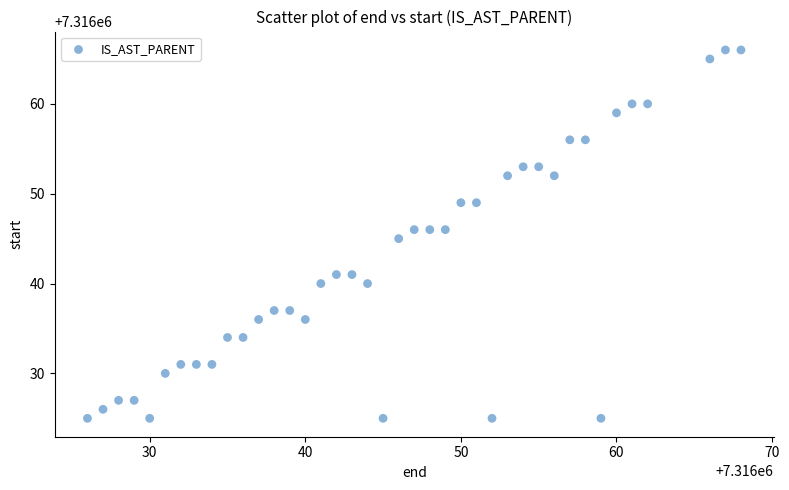

What is the range of Y values (max minus min)?

41